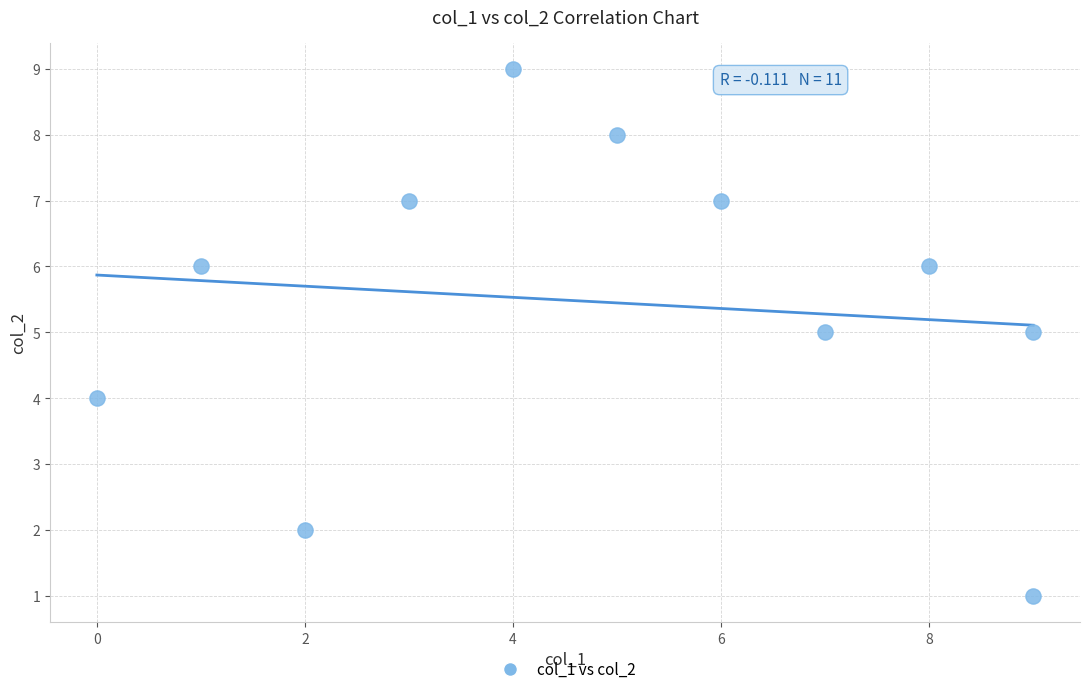

What is the range of Y values (max minus min)?

8